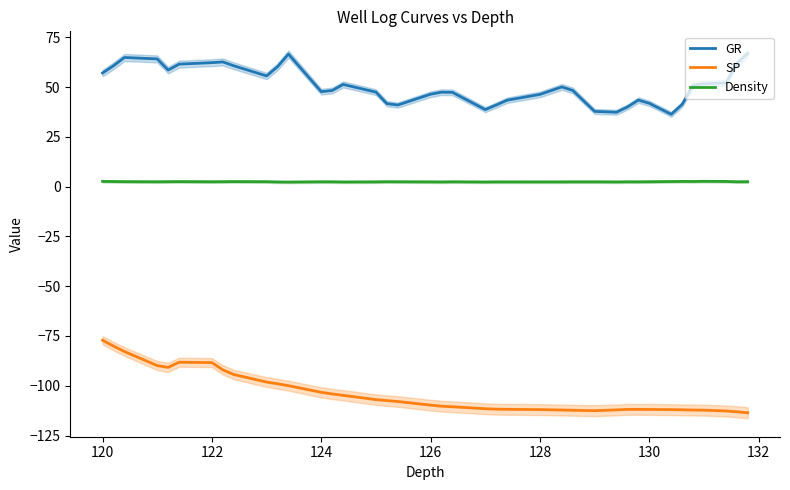

True or false: SP and GR cross at least once.

False